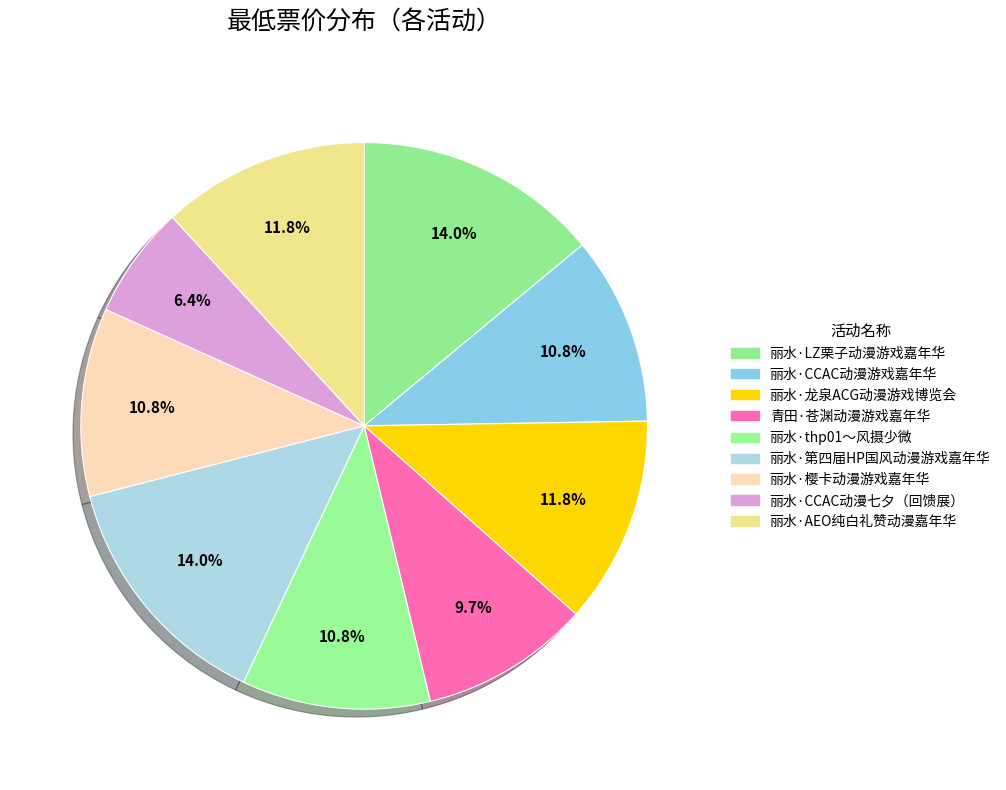

Count the number of slices in the pie.

9